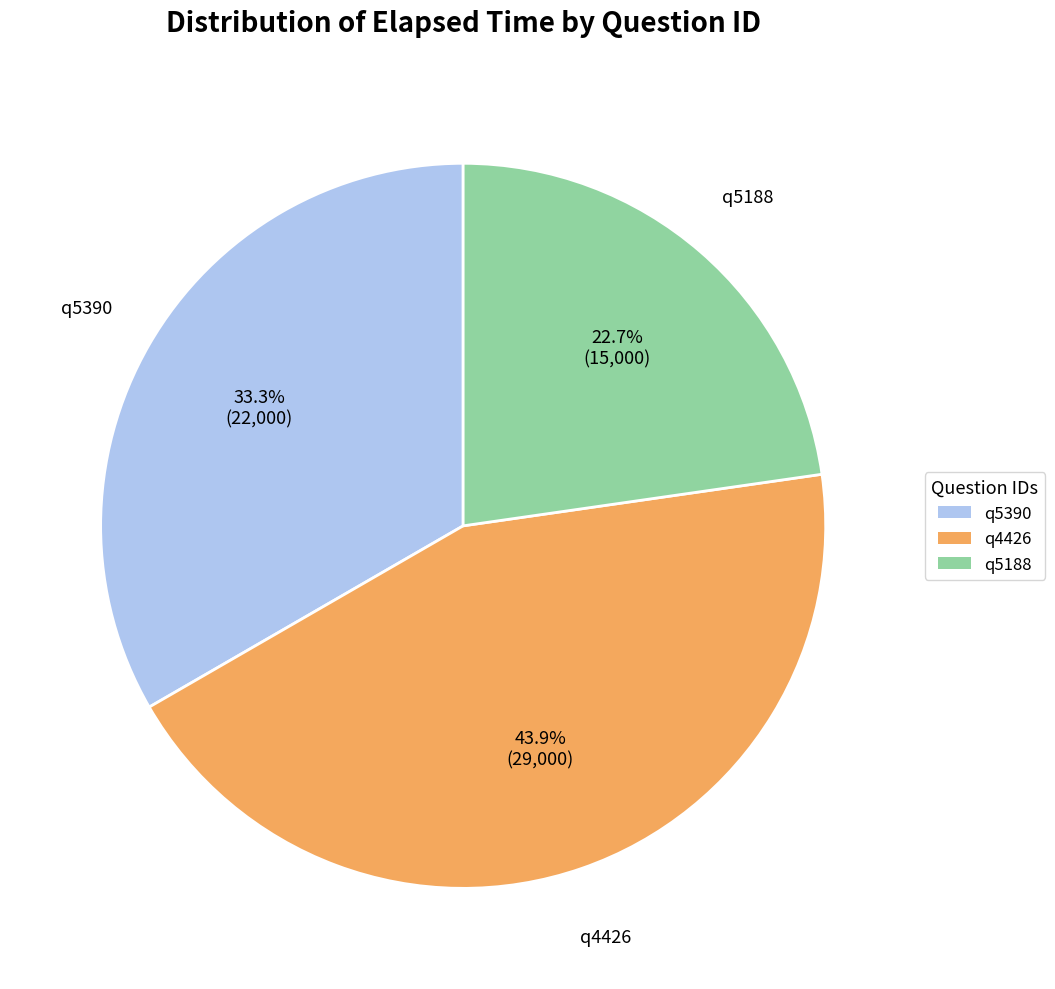

True or false: q5390 accounts for 33% of the total.

True